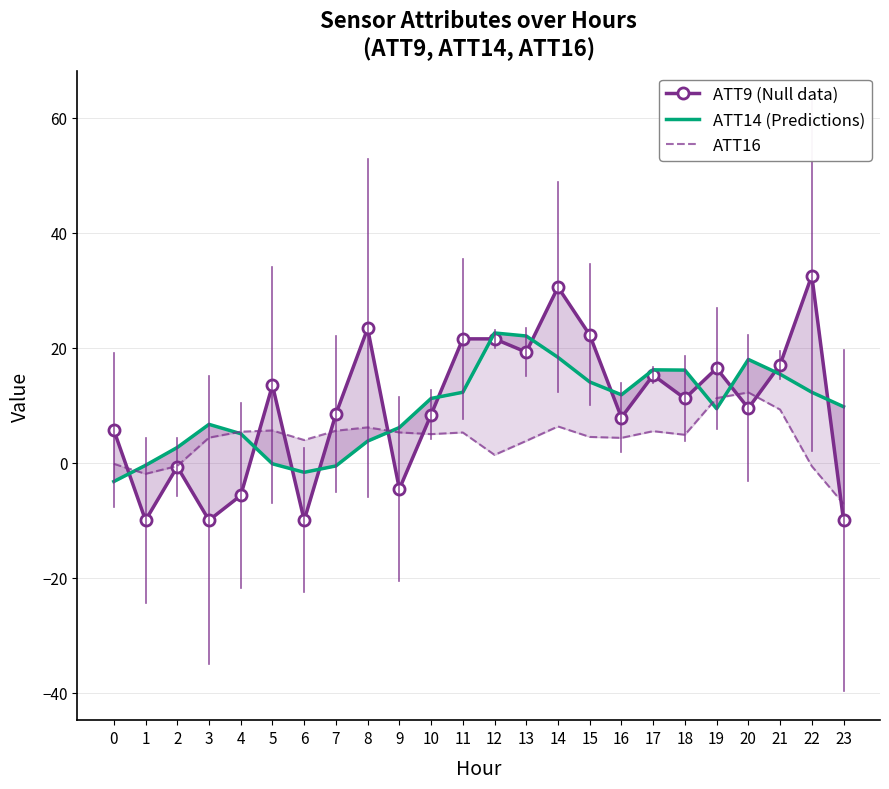

What is the value of the ATT16 point at the 24th from the left?

-7.1